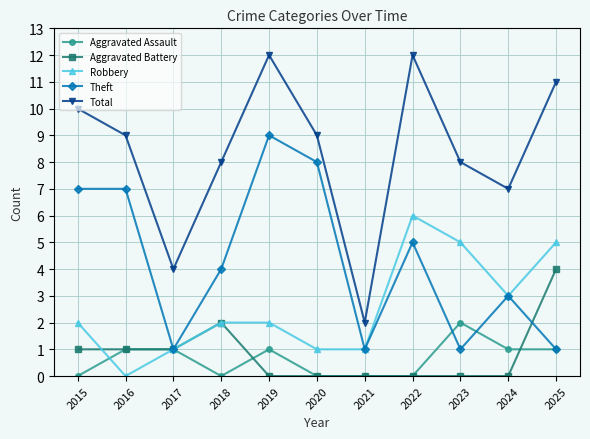

How many values in the Theft series are below 4?

5